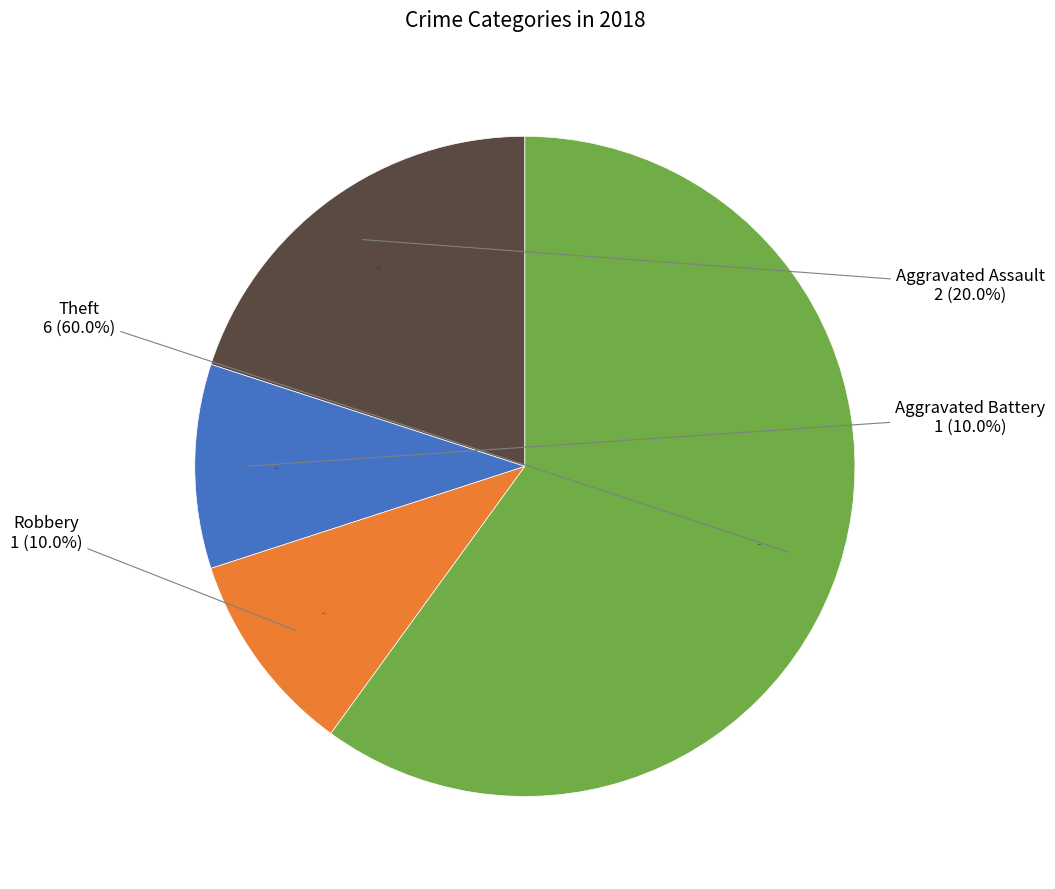

Which has a higher value, Aggravated Assault or Aggravated Battery?

Aggravated Assault